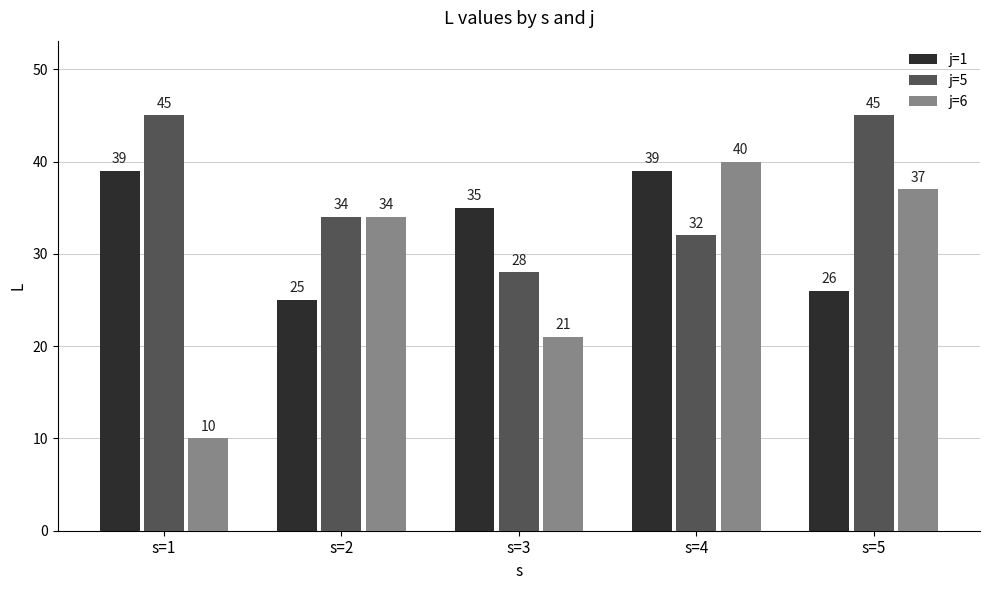

Which series changed the most between s=1 and s=4?

j=6